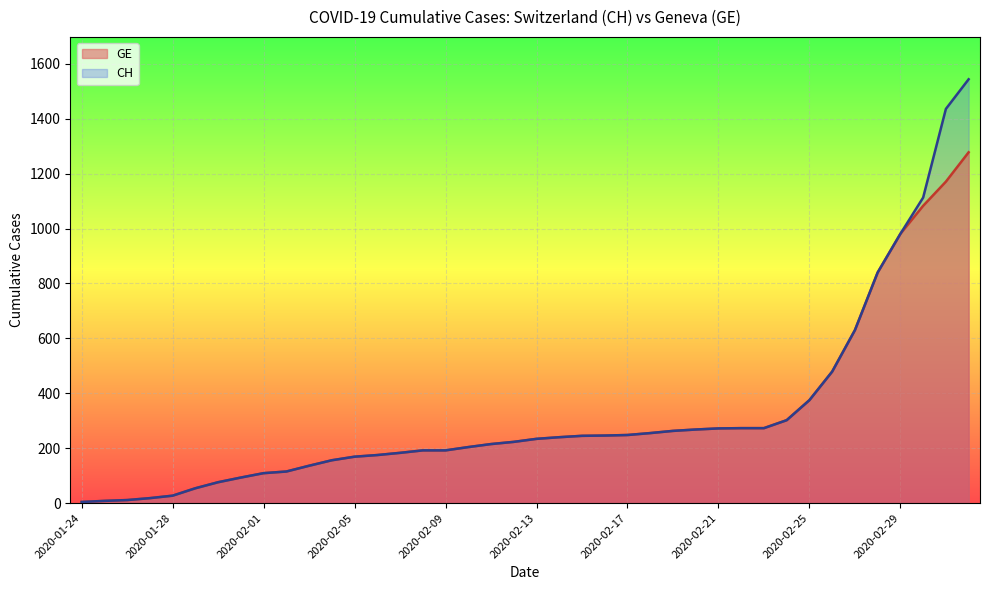

What is the value of the CH point at the 17th from the left?

192